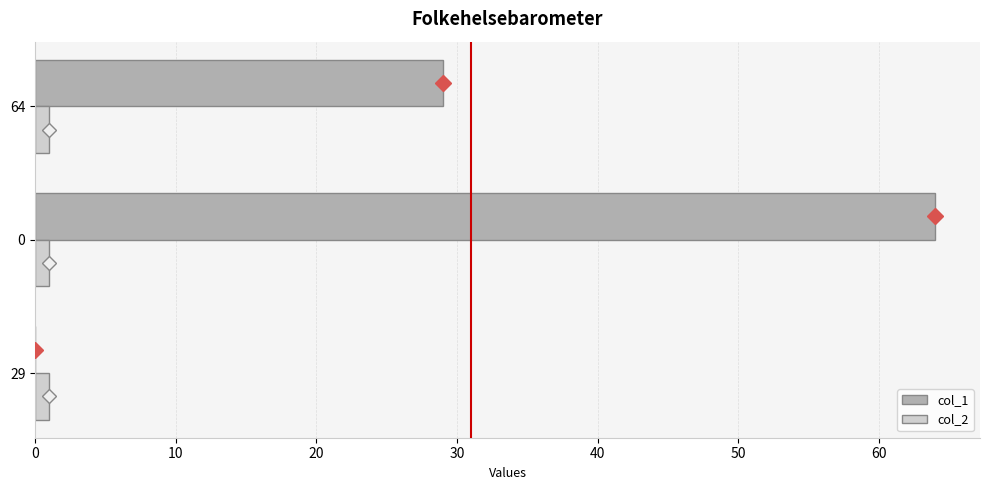

Is the value of col_1 at 0 greater than the value of col_2 at 29?

Yes